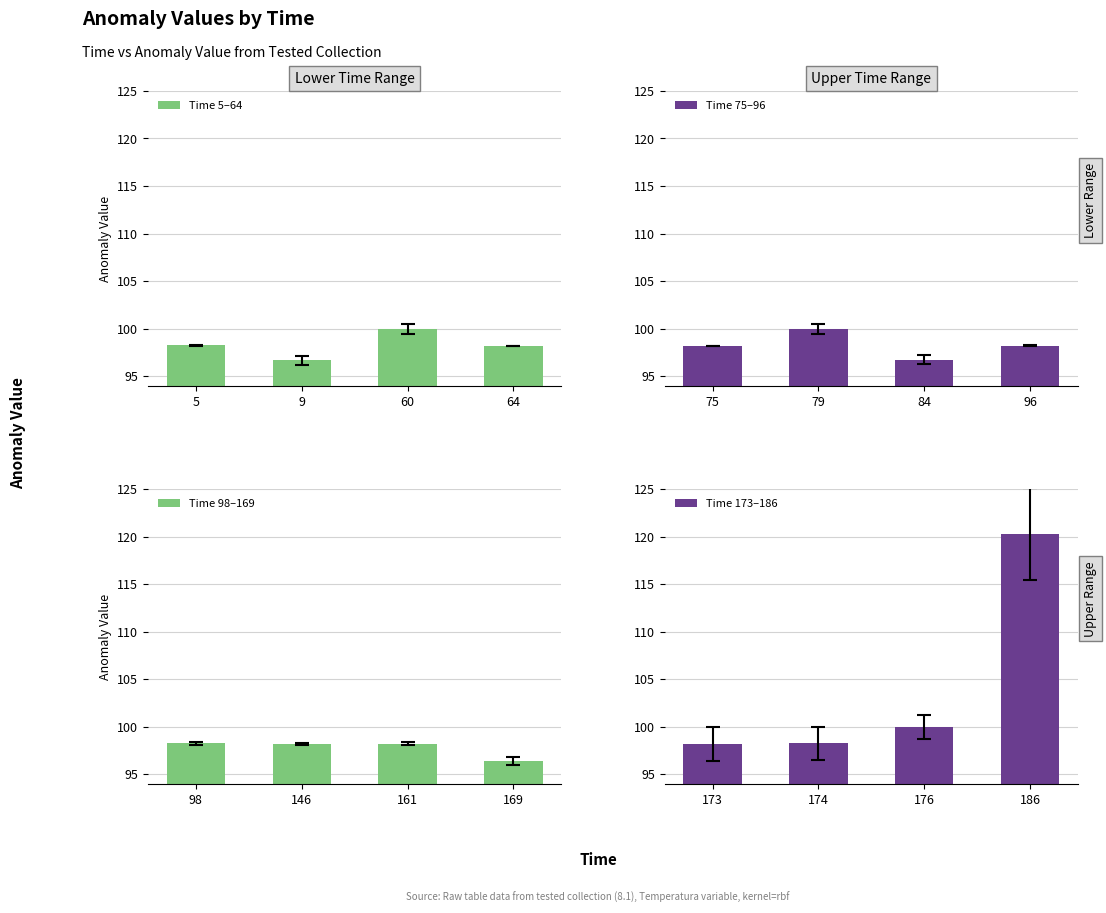

Which series has the largest total across all categories?

Time 173–186